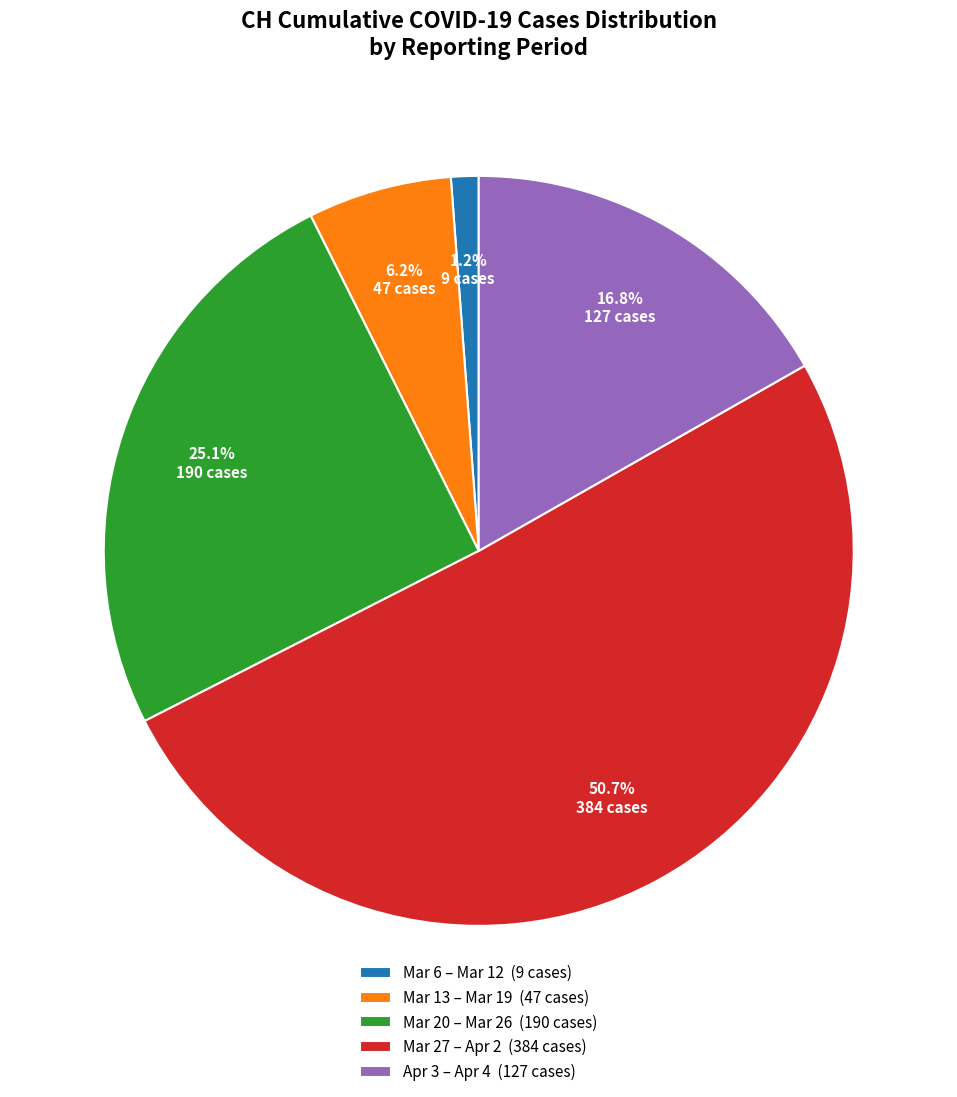

Is there any slice that represents more than half of the pie?

Yes